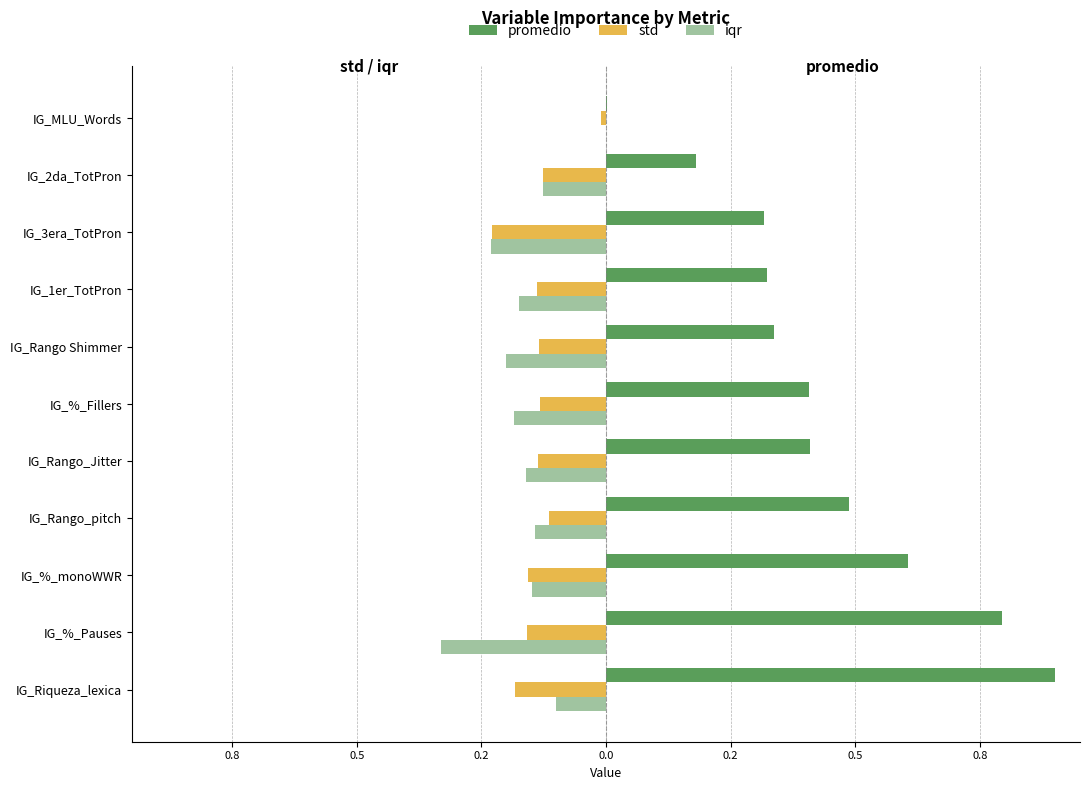

What are all the series names shown in the legend?

promedio, std, iqr